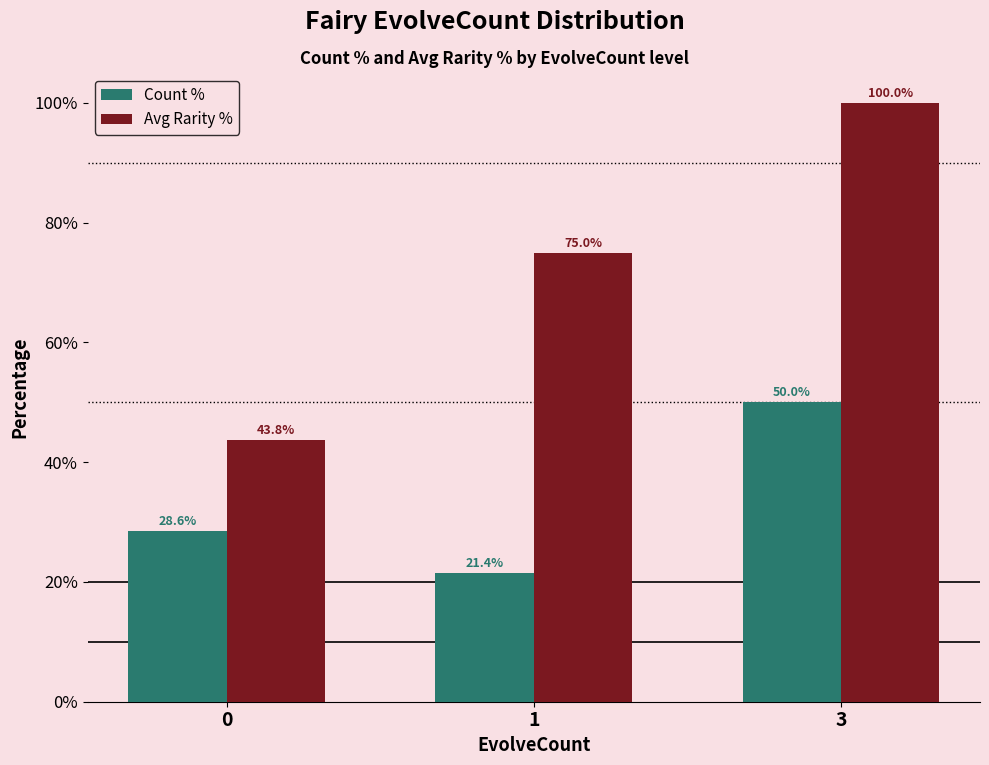

What value does the Avg Rarity % series have at 3?

100.0